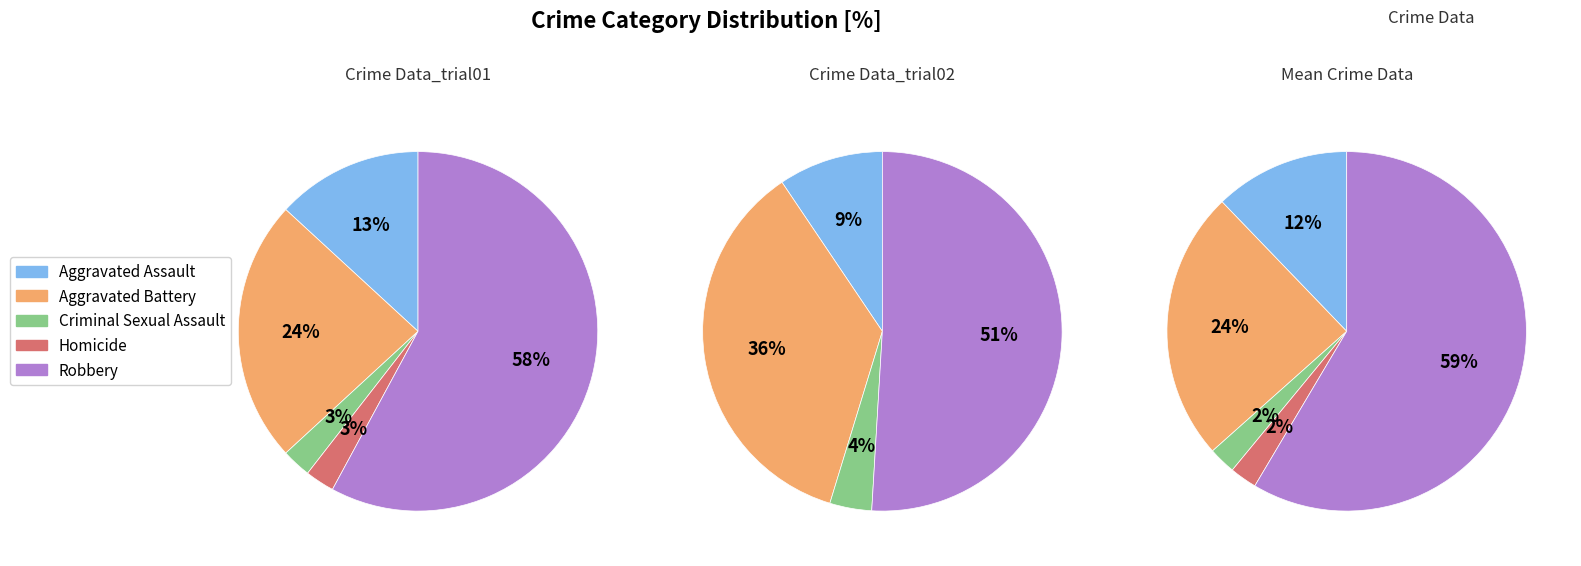

How many slices are in this pie chart?

5